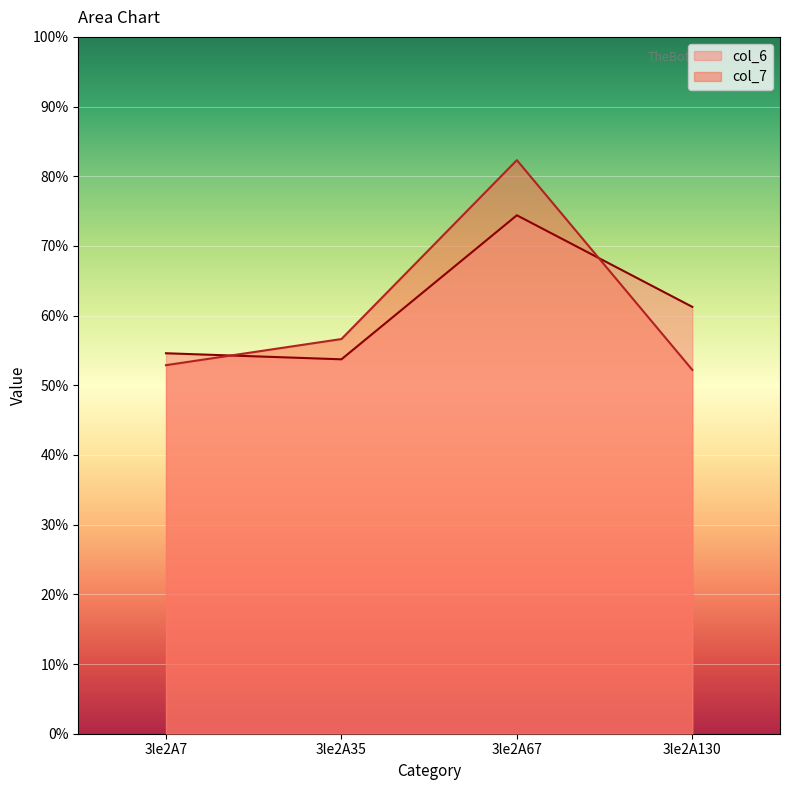

How many lines are shown in the chart?

2